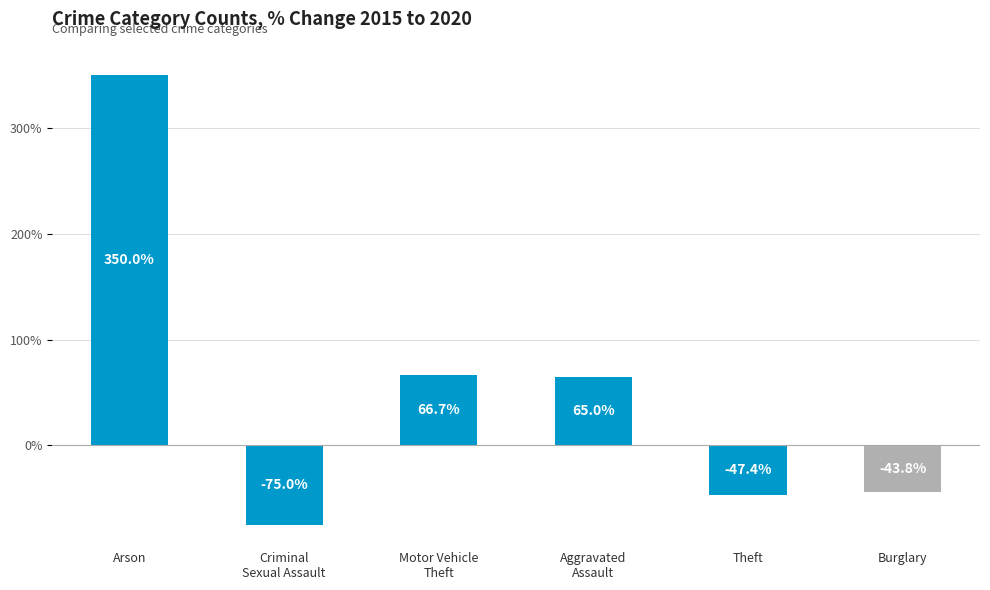

How many bars are there in total?

6